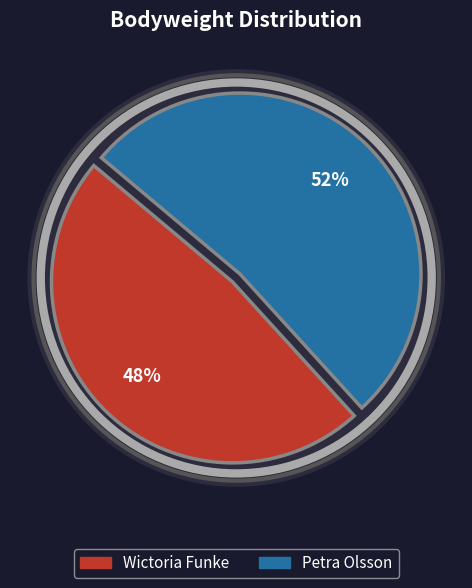

Approximately how many times larger is the value at Wictoria Funke compared to Petra Olsson?

0.9